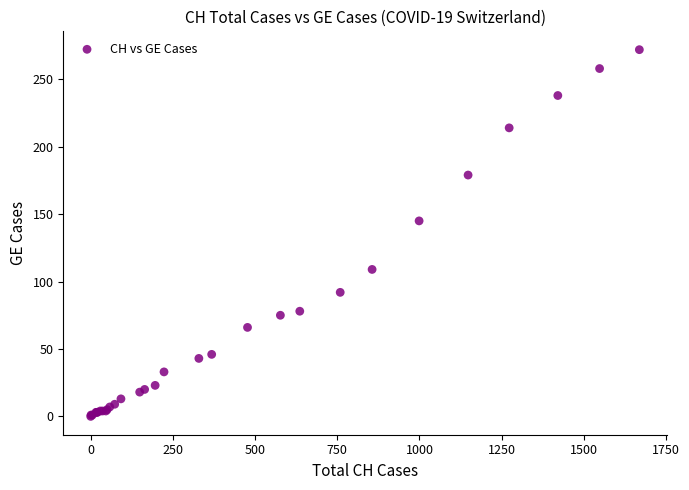

What Y value in the scatter plot is closest to 136?

145